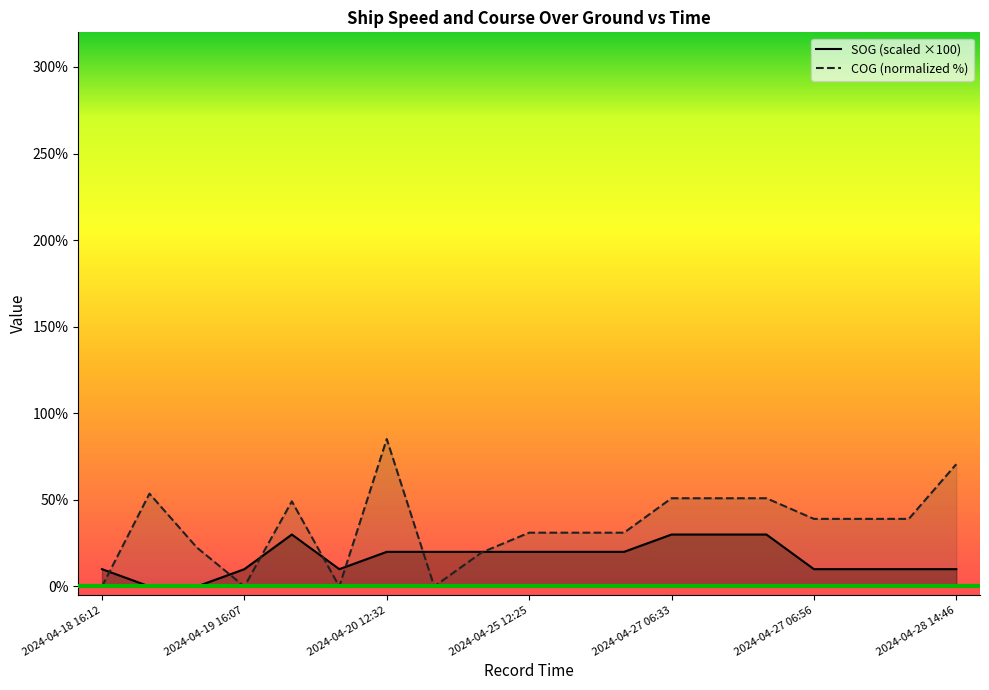

What is the difference between the maximum and minimum values in the SOG series?

30.0